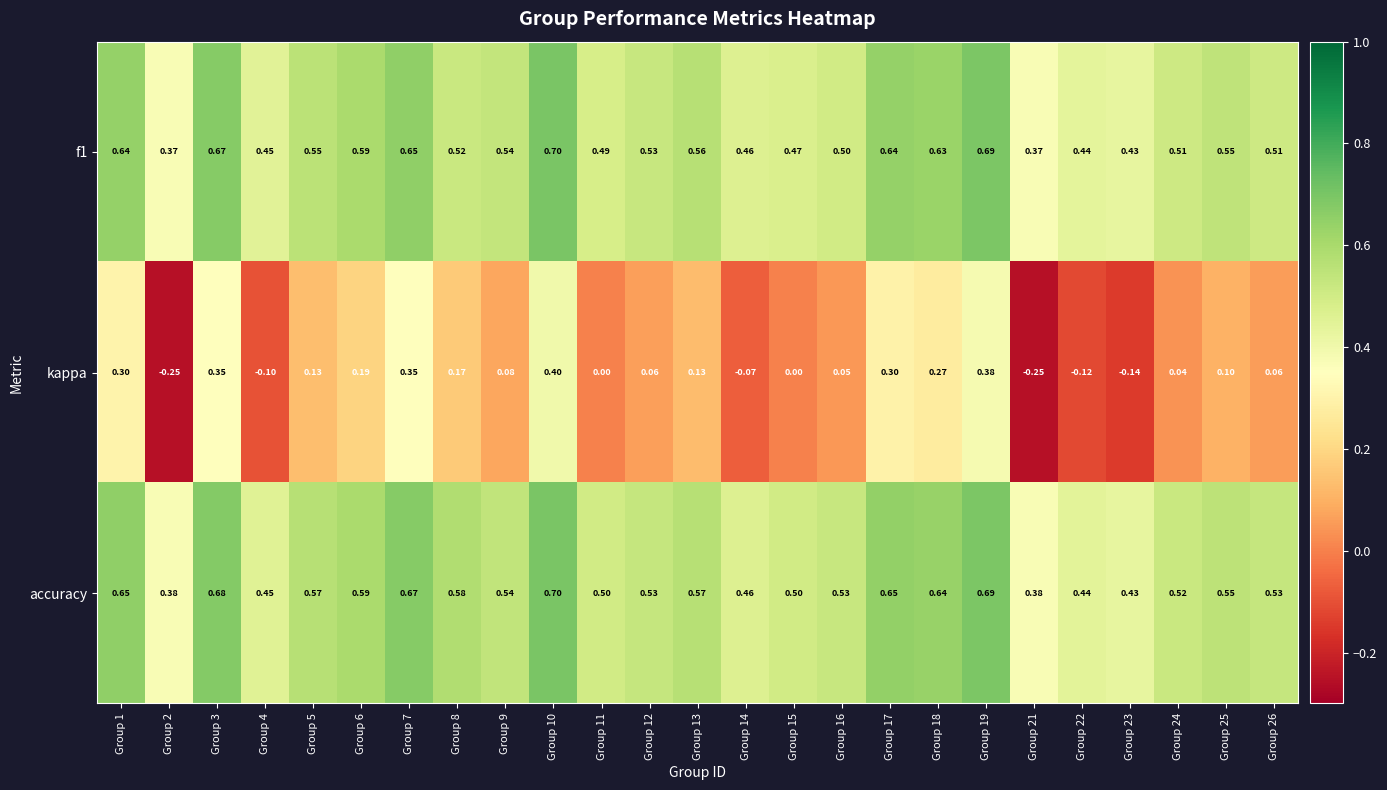

Which series has the largest total across all categories?

accuracy